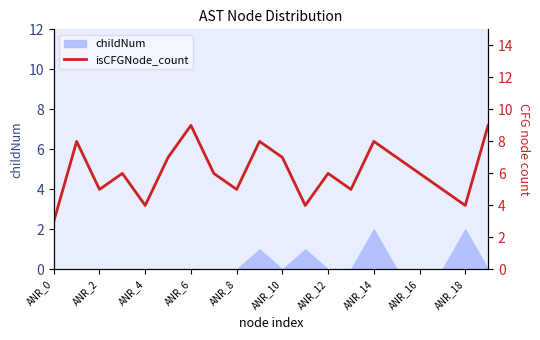

How many interior local valleys (lower than both neighbors) does the data have?

6